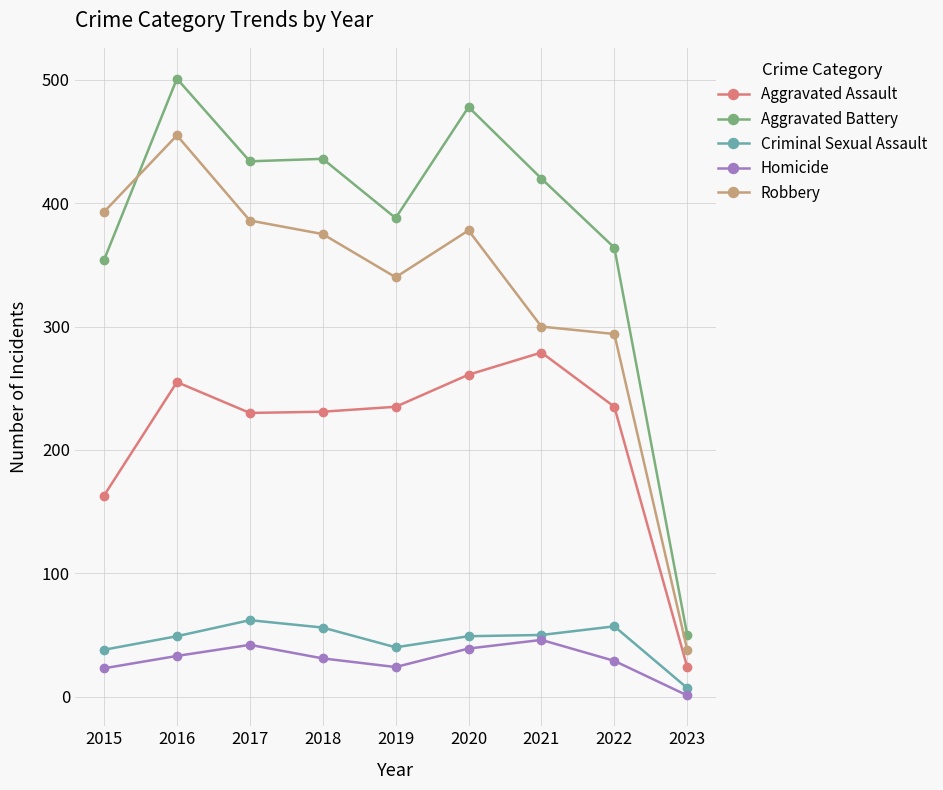

Which series changed the most between 2018 and 2023?

Aggravated Battery